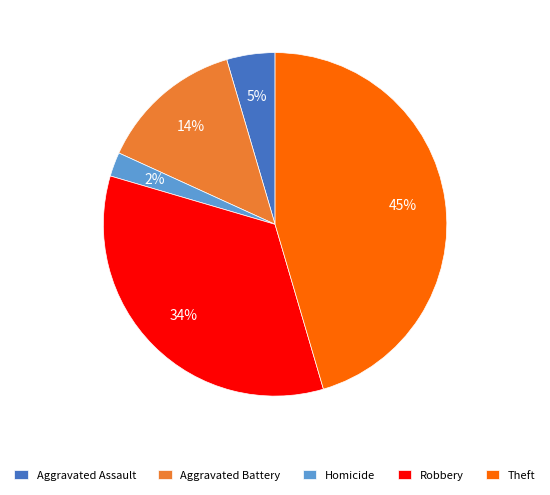

The Robbery slice represents 34% of the pie. True or false?

True